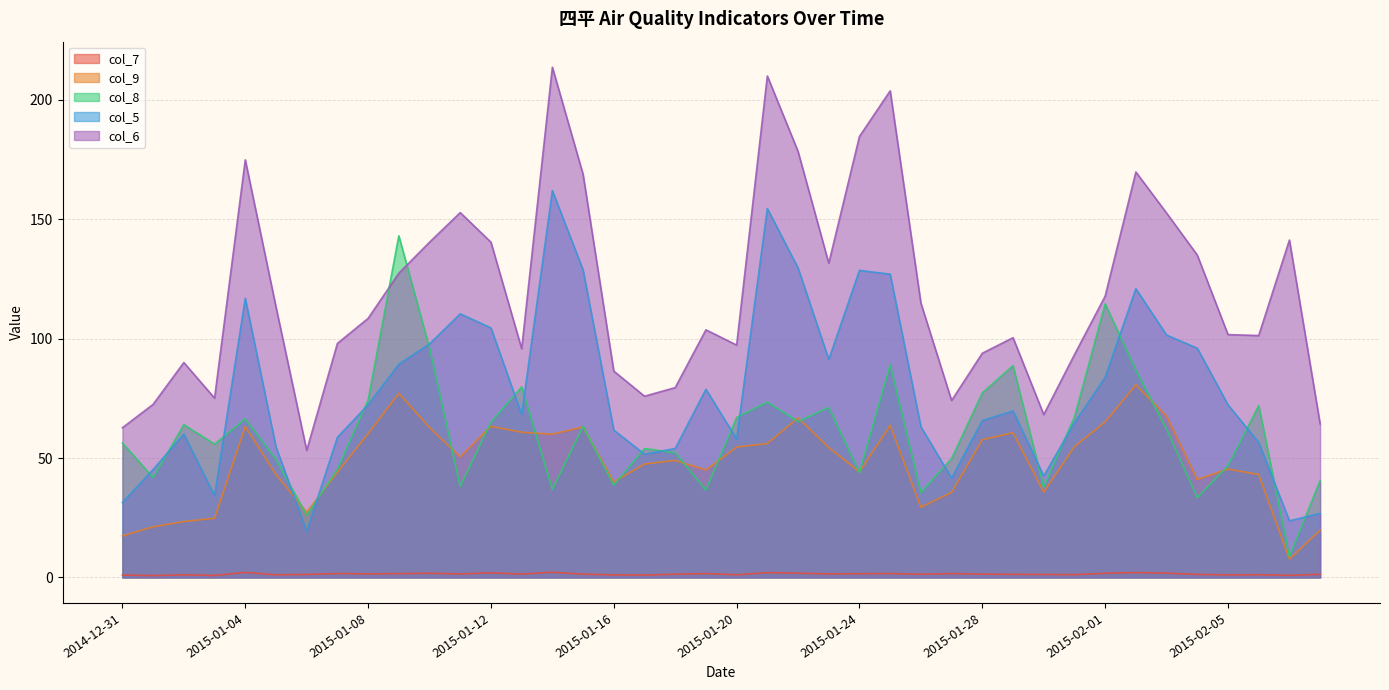

Is the value of col_6 at 2015-01-18 greater than the value of col_8 at 2015-01-22?

Yes